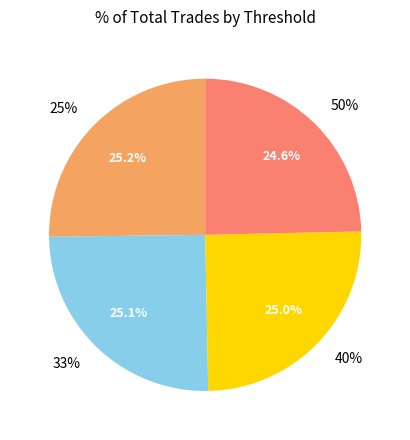

How many slices are in this pie chart?

4